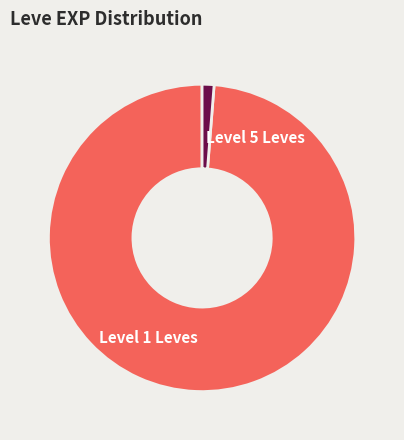

Which has a higher value, Level 5 Leves or Level 1 Leves?

Level 1 Leves